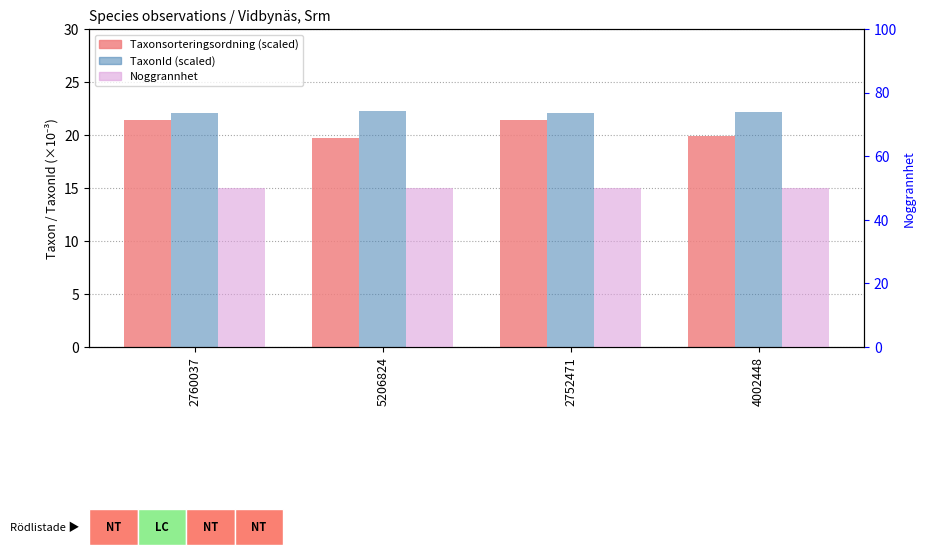

Rank the categories by Noggrannhet value from lowest to highest.

2760037, 5206824, 2752471, 4002448